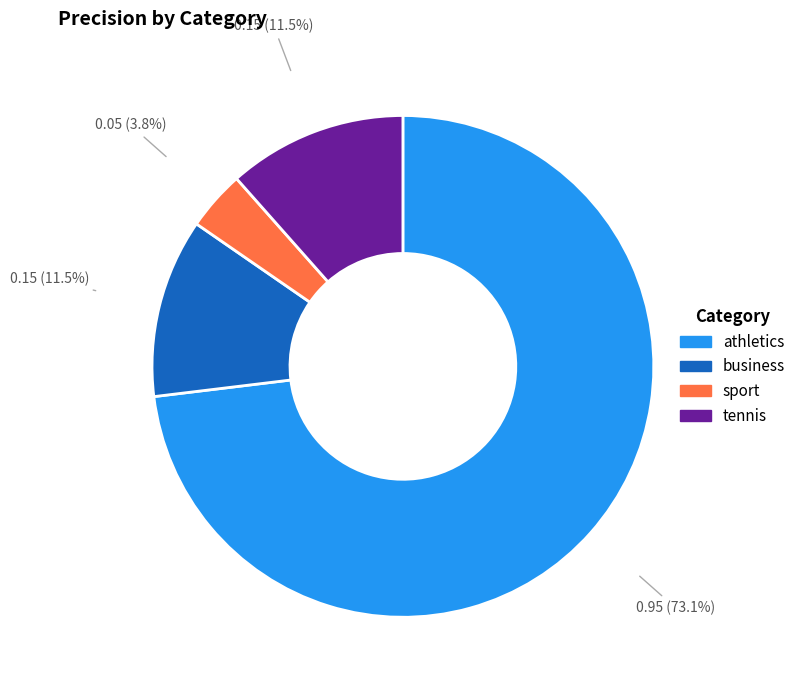

Which slice is the largest?

athletics